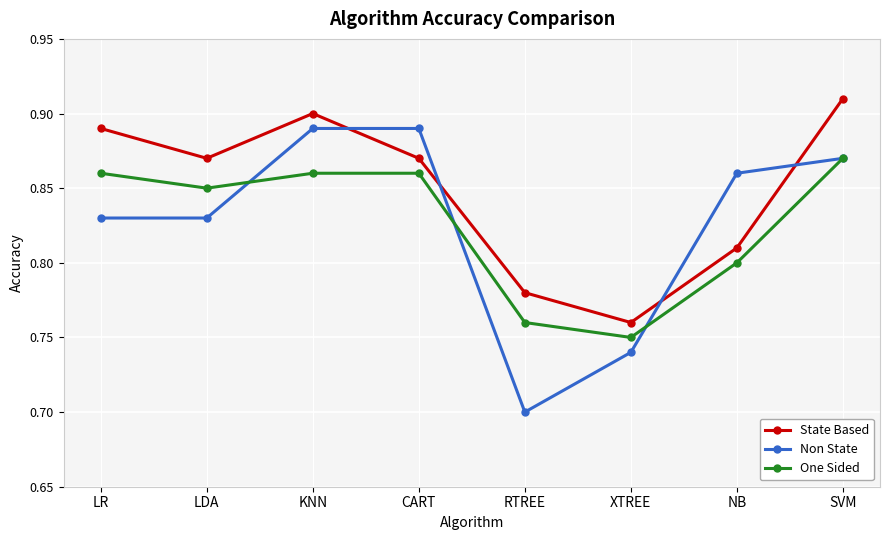

Count the number of data series in this chart.

3